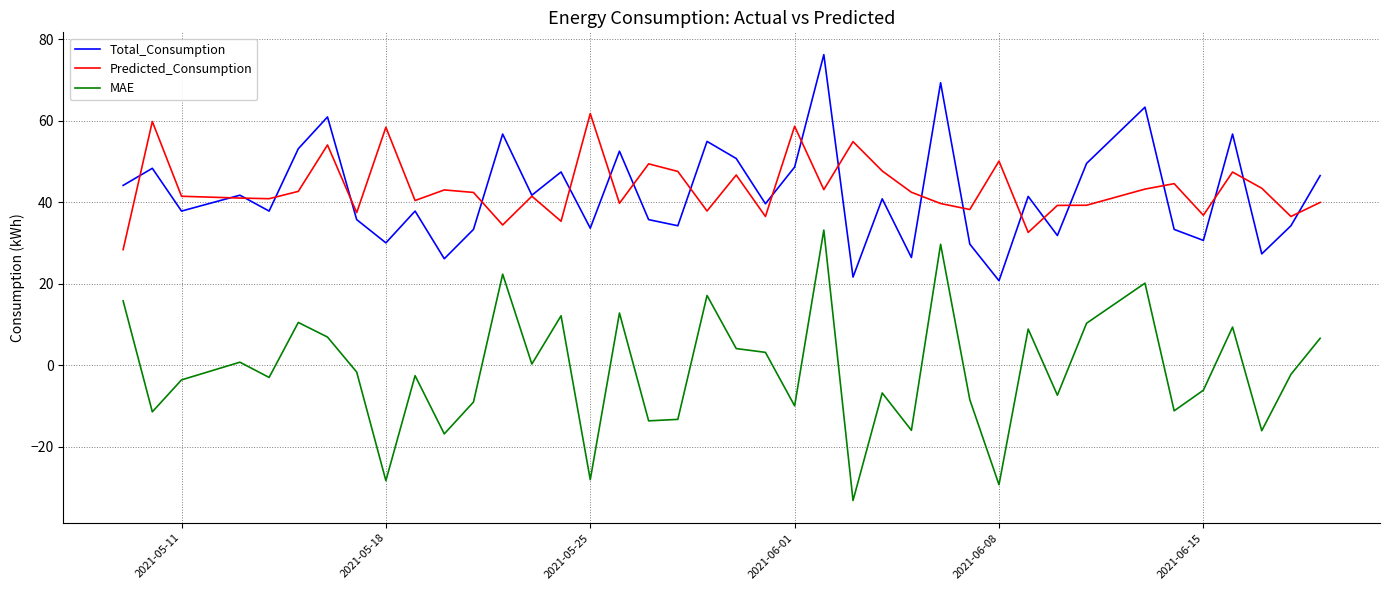

Which series has the largest range (max minus min)?

MAE